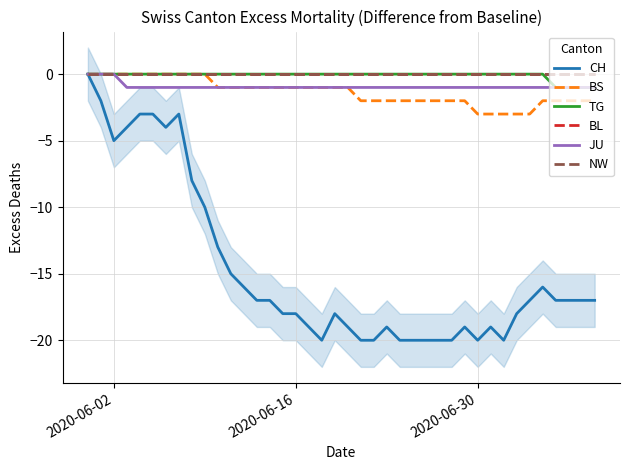

Is the value of CH at 39 greater than the value of BL at 19?

No